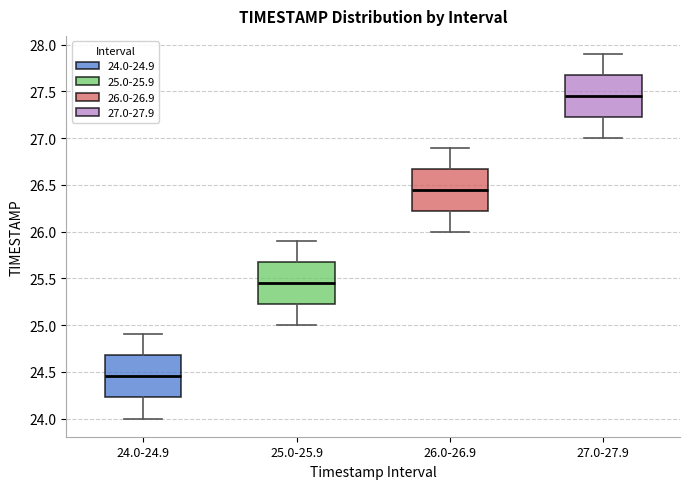

Reading left to right, transcribe this box plot: for each box, give where its median line is, the range the box spans, and where its two whiskers end, as read against the y-axis. The values are not printed on the chart, so give them approximately, as read against the axis.

24.0-24.9: median 24.45, box 24.25 to 24.70, whiskers 24.00 to 24.90
25.0-25.9: median 25.45, box 25.25 to 25.70, whiskers 25.00 to 25.90
26.0-26.9: median 26.45, box 26.25 to 26.70, whiskers 26.00 to 26.90
27.0-27.9: median 27.45, box 27.25 to 27.70, whiskers 27.00 to 27.90